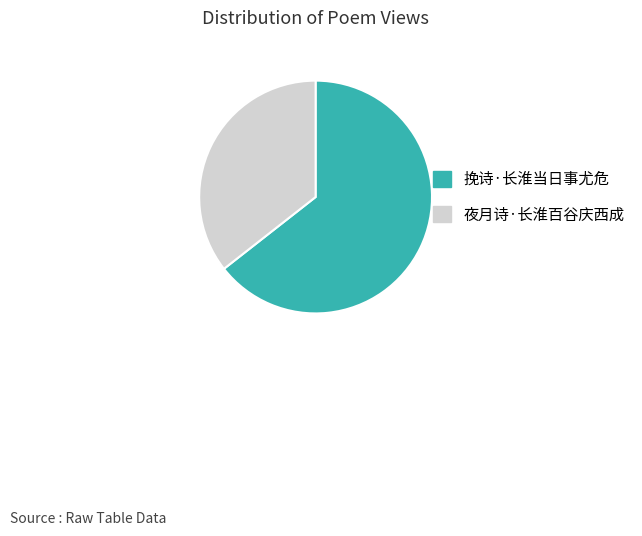

Is 夜月诗·长淮百谷庆西成 the majority of the pie?

No